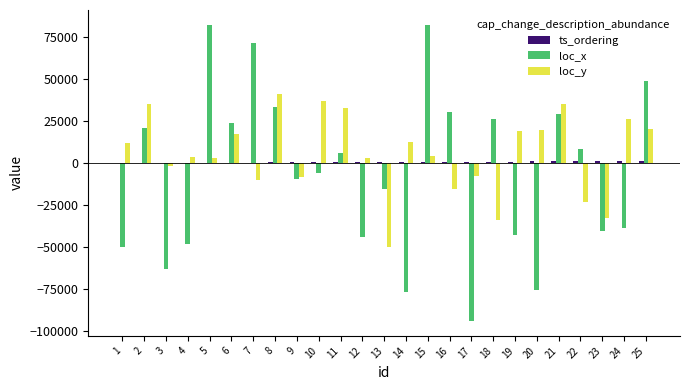

What is the greatest value displayed?

82489.1